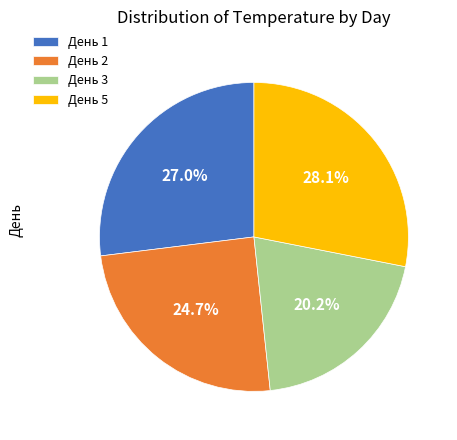

Count the number of slices in the pie.

4